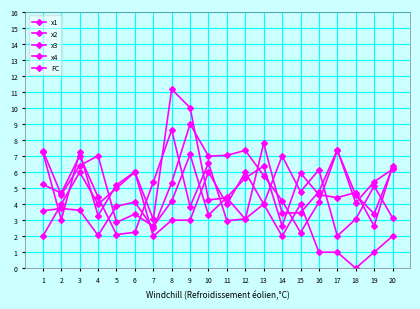

How many distinct data groups are displayed?

5